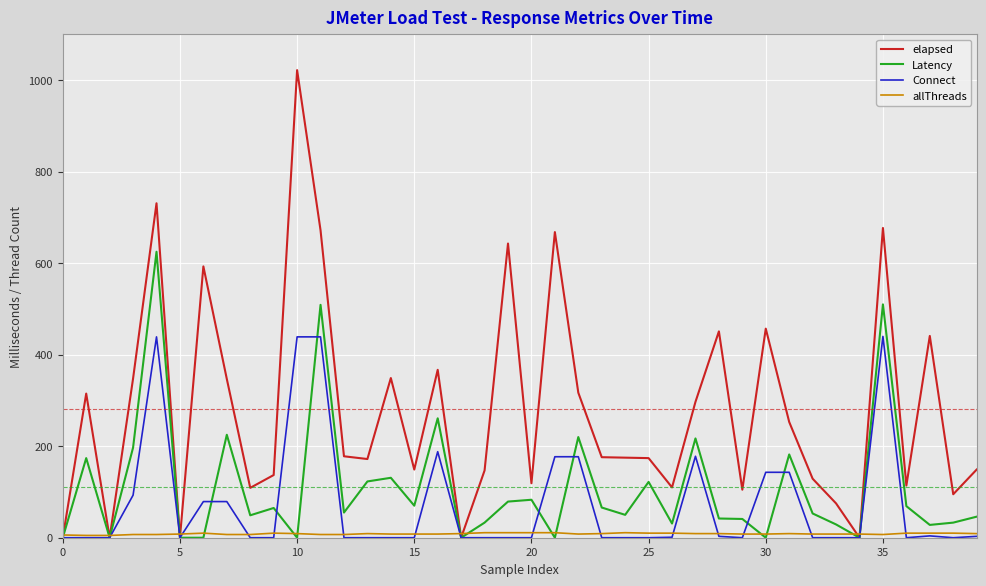

Rank the series by their maximum value, from lowest to highest.

allThreads, Connect, Latency, elapsed